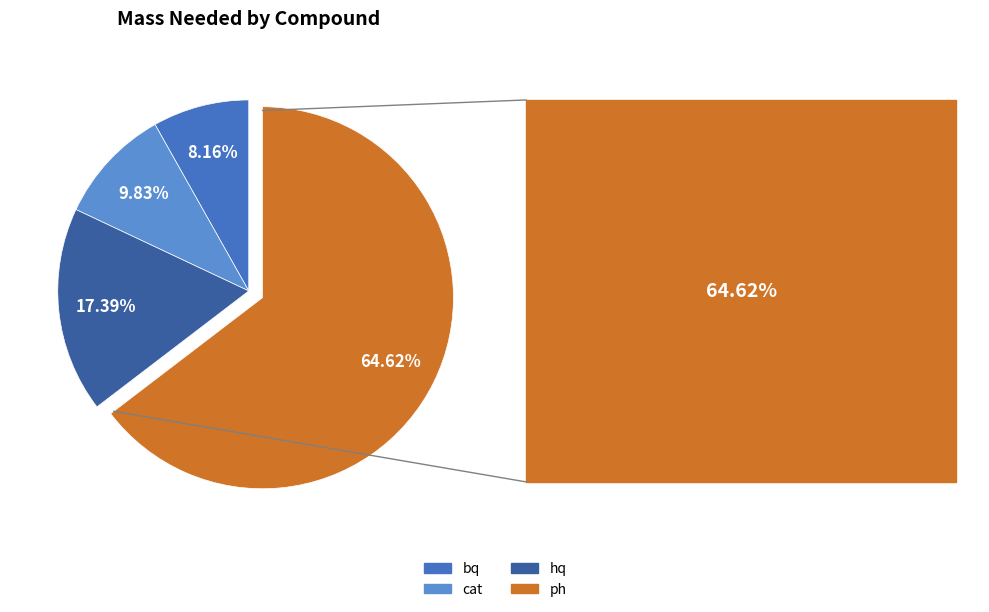

Is it true that cat is 1% of the pie?

False